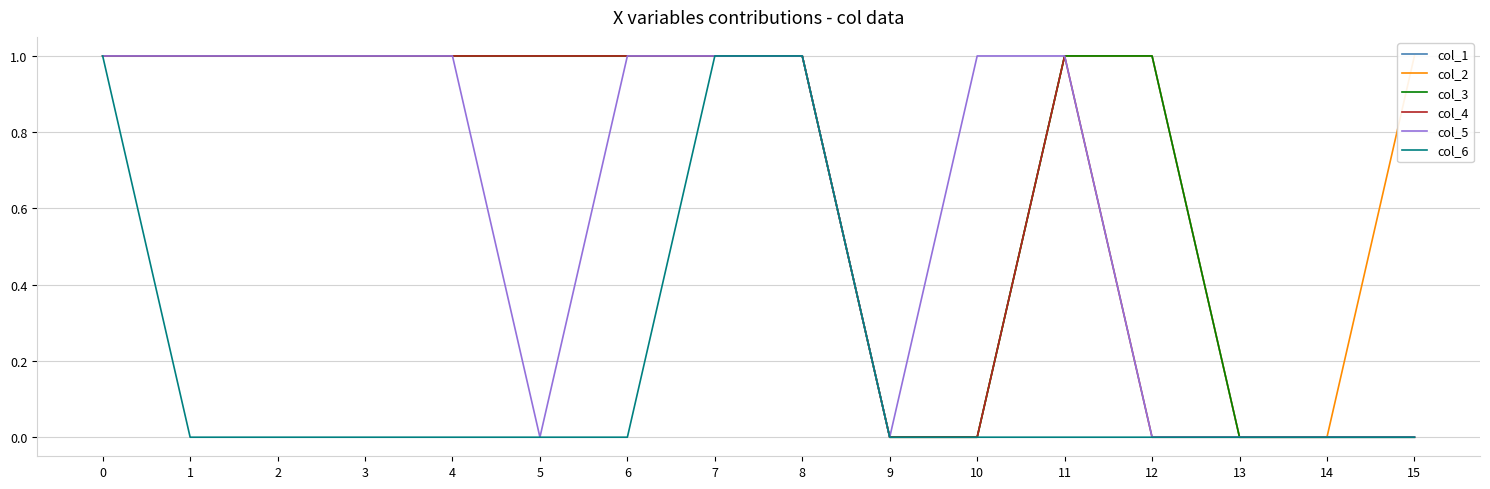

What is the total value across all series at 12?

3